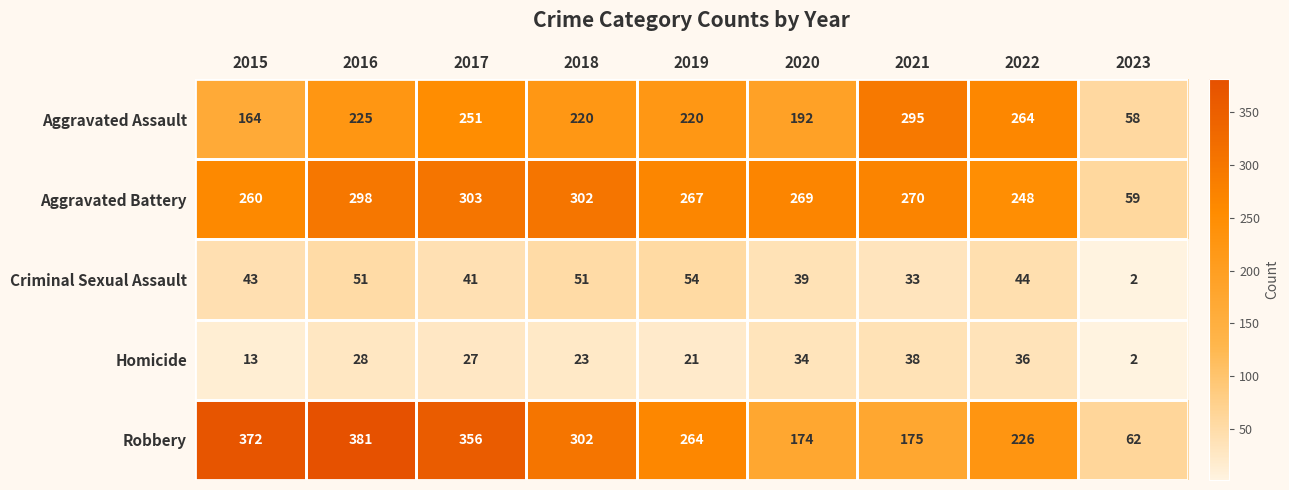

Rank the series by their maximum value, from highest to lowest.

Robbery, Aggravated Battery, Aggravated Assault, Criminal Sexual Assault, Homicide